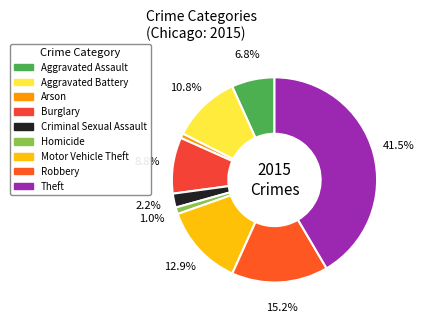

To the nearest percent, what percentage of the pie is Aggravated Assault?

7%